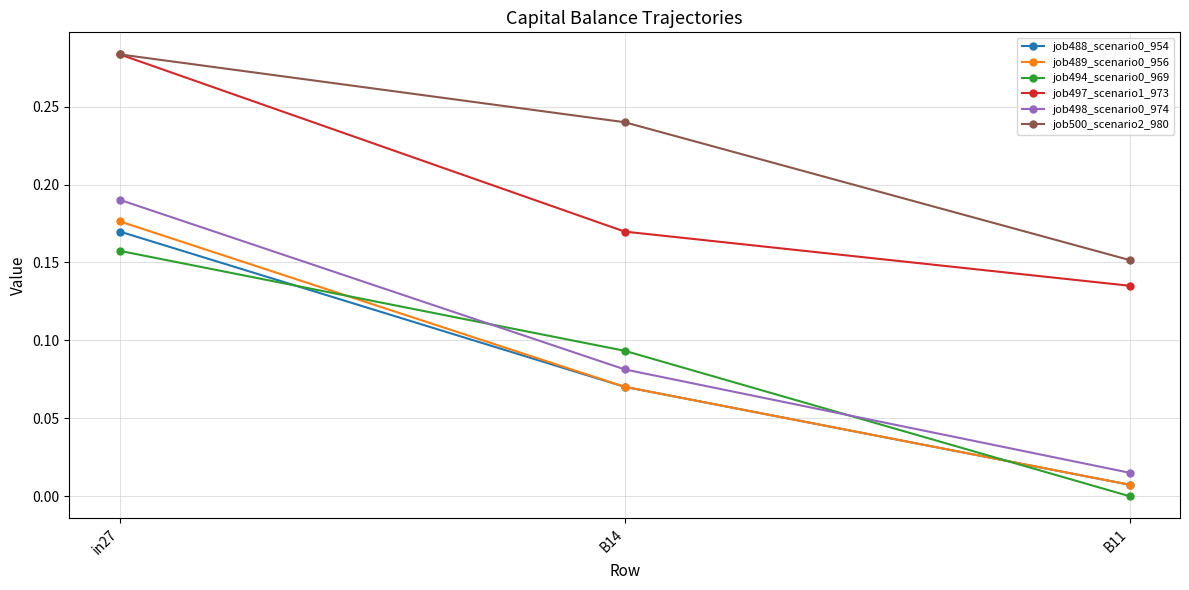

What is the label of the 2nd point from the right?

B14